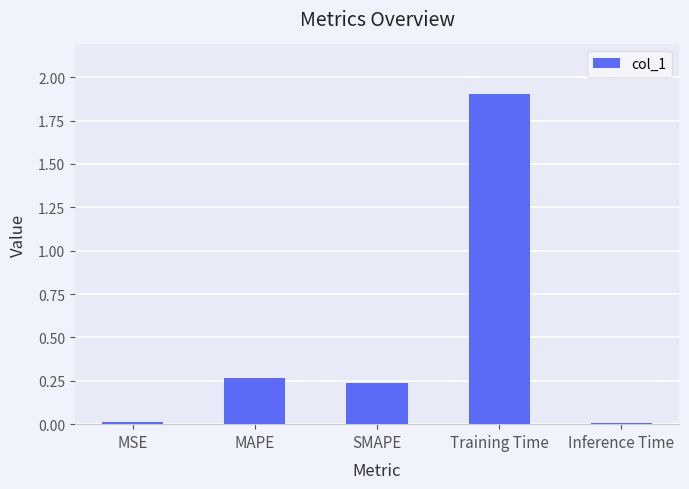

True or false: the data shows 2.9 at Training Time.

False